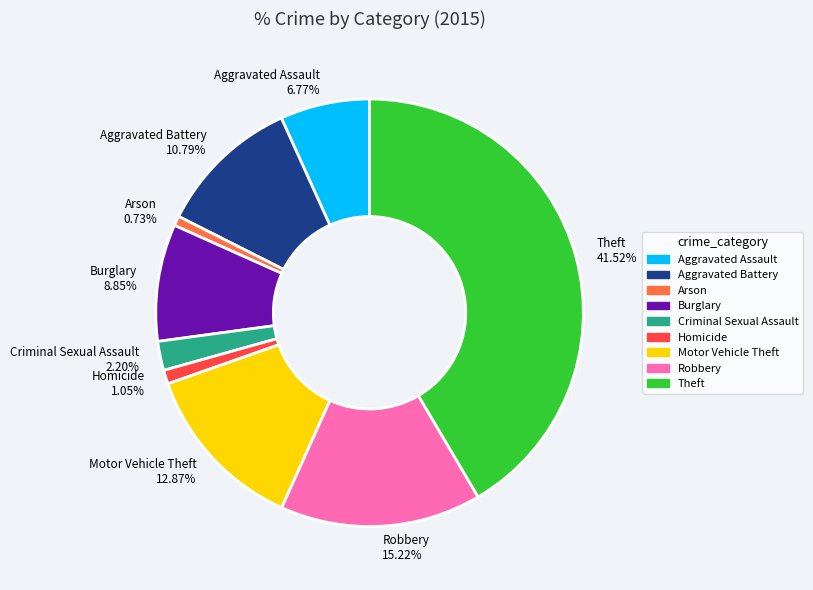

Which has a higher value, Theft or Burglary?

Theft